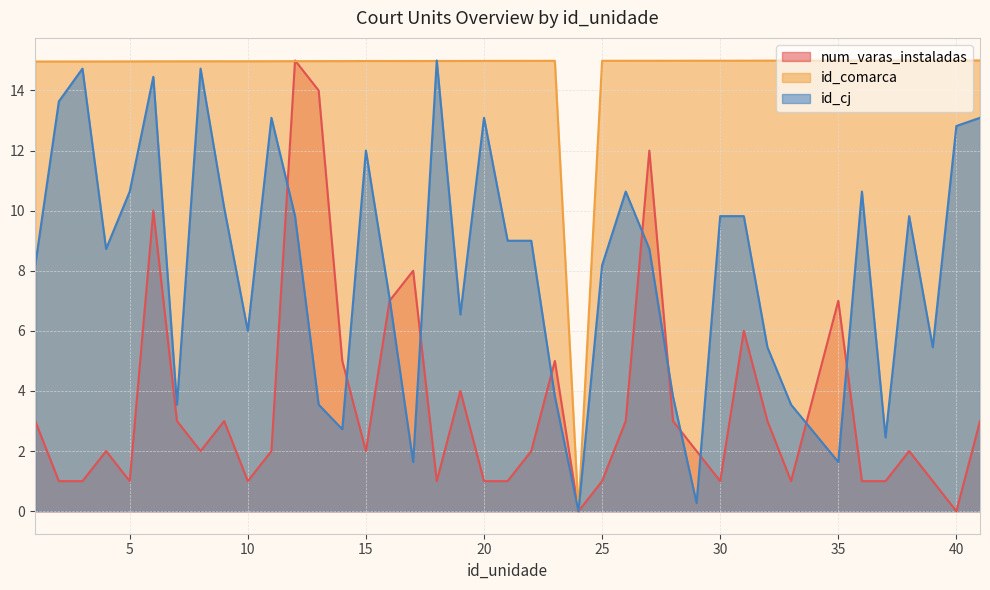

What is the difference between the num_varas_instaladas values at 13 and 31?

8.0